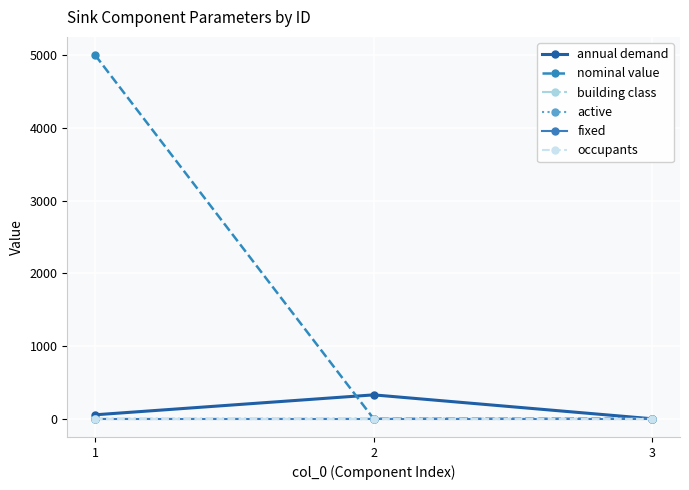

Reading right to left, extract all data points from this chart.

annual demand: 3=0.0	2=328.8	1=54.8
nominal value: 3=1.0	2=1.0	1=5000.0
building class: 3=0.0	2=3.0	1=0.0
active: 3=1.0	2=1.0	1=1.0
fixed: 3=1.0	2=1.0	1=1.0
occupants: 3=0.0	2=0.0	1=0.0